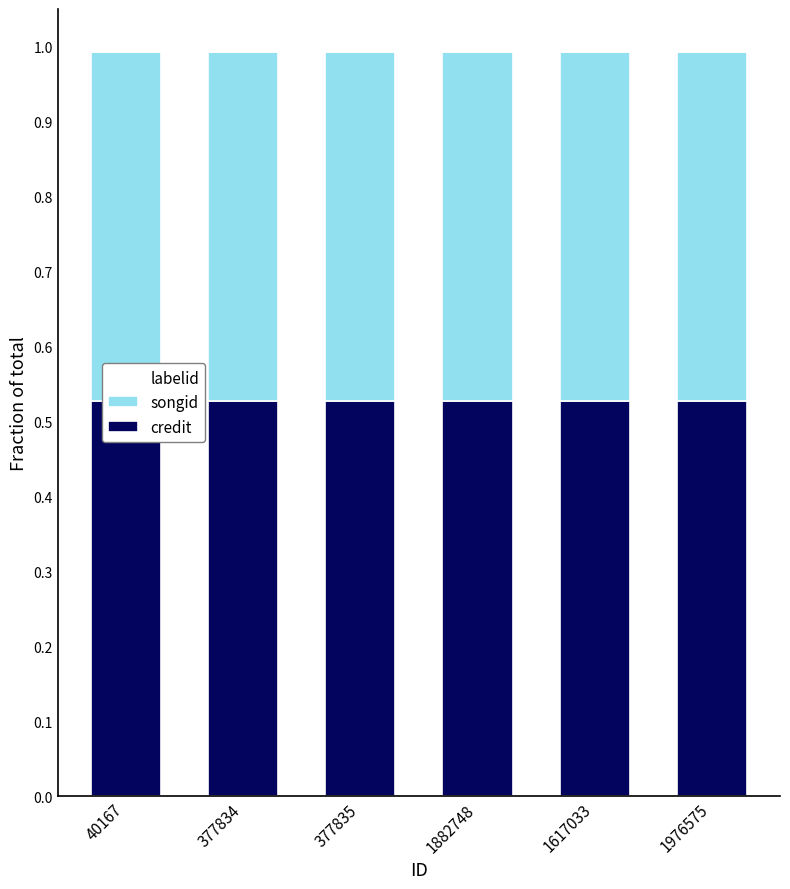

At how many categories does at least one series exceed 0?

6